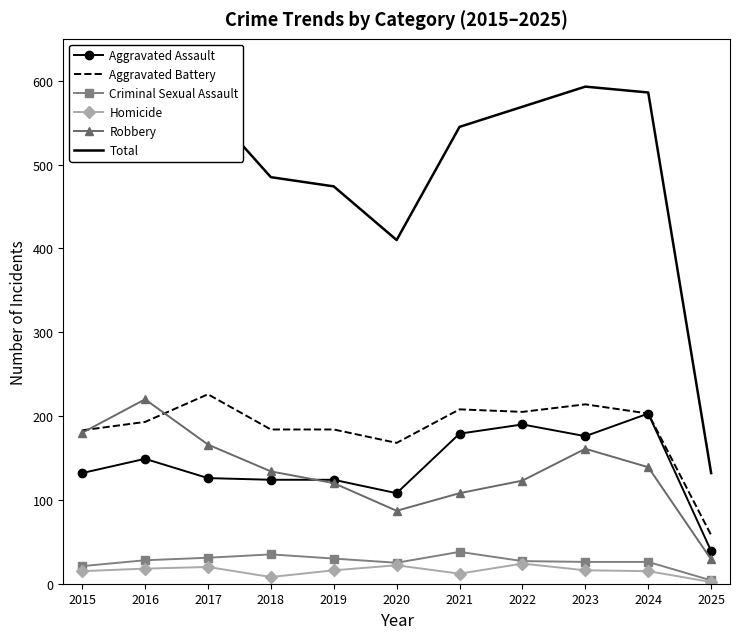

How many interior local peaks does the Total series have?

2